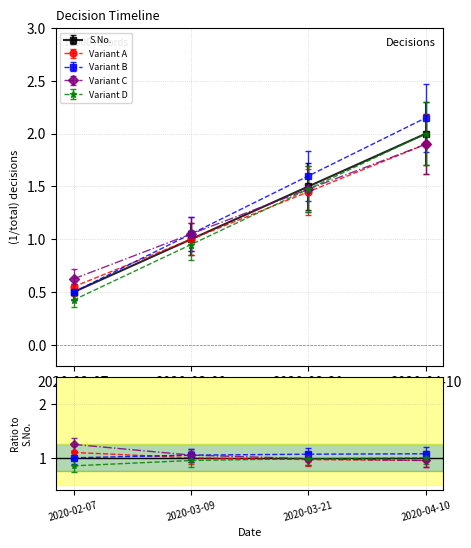

What is the label of the 4th point from the right?

2020-02-07